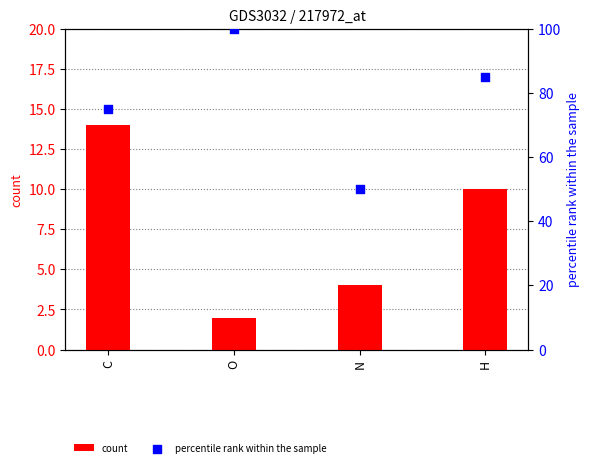

What is the total value across all series at N?

54